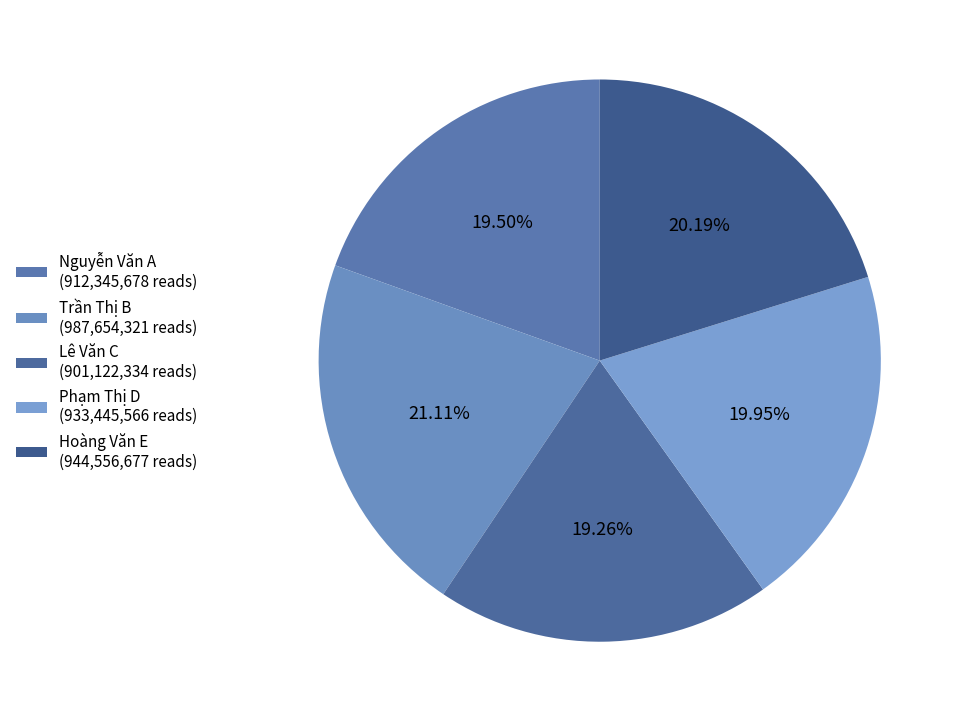

Count the number of slices in the pie.

5